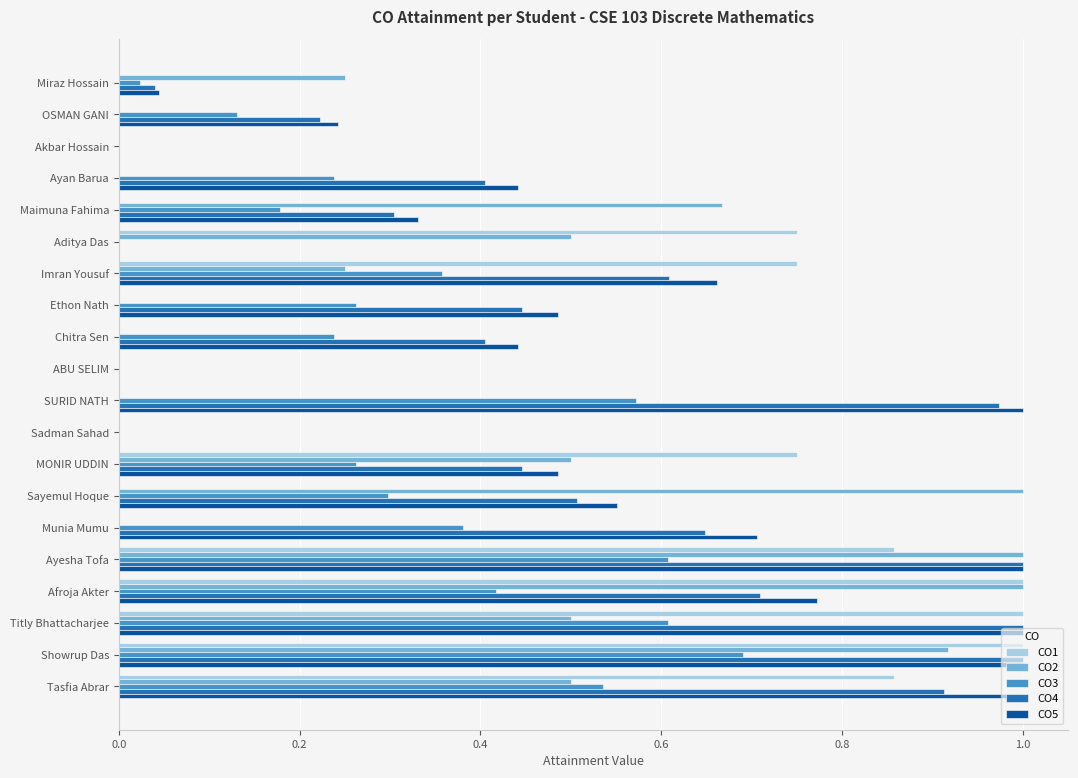

Is it true that CO5 equals 0.1 at Ethon Nath?

False